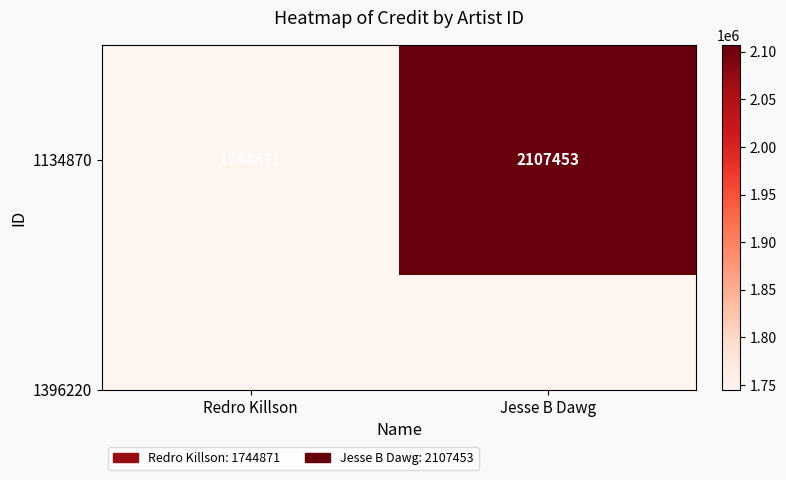

The value at Redro Killson is 2670666. True or false?

False